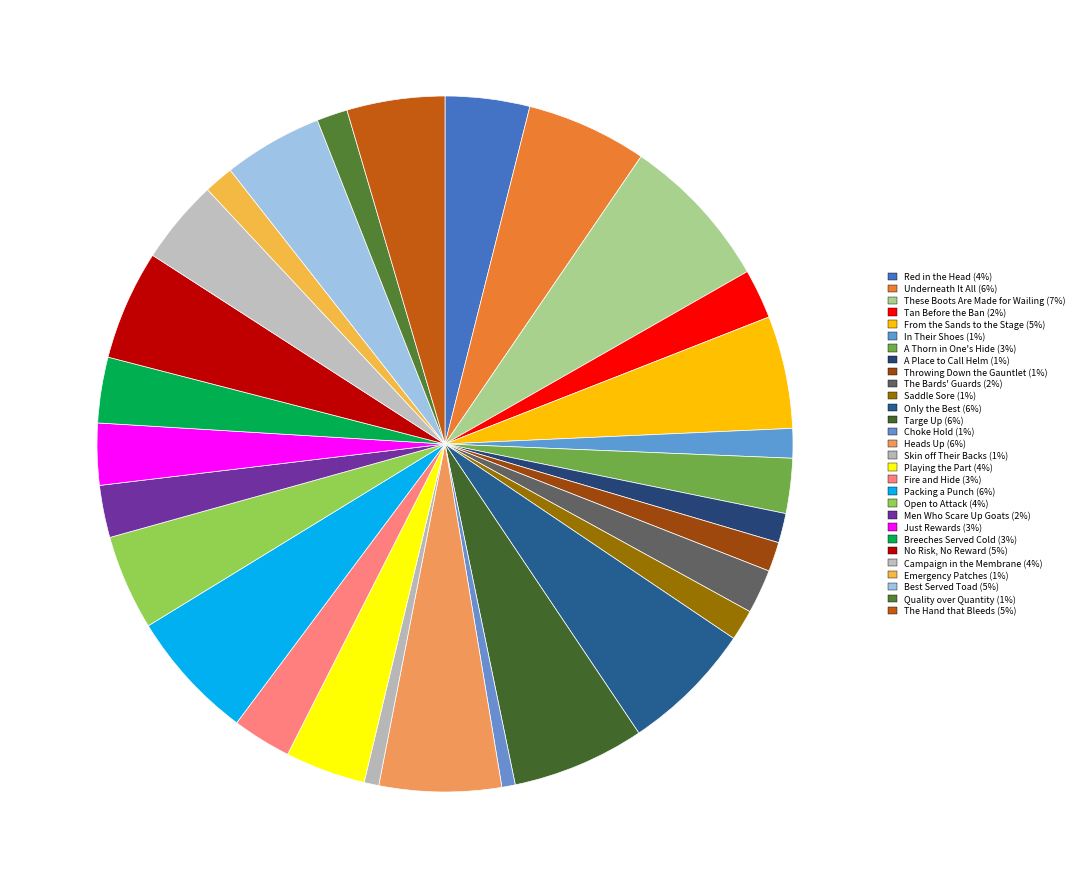

How many segments does this pie chart have?

29